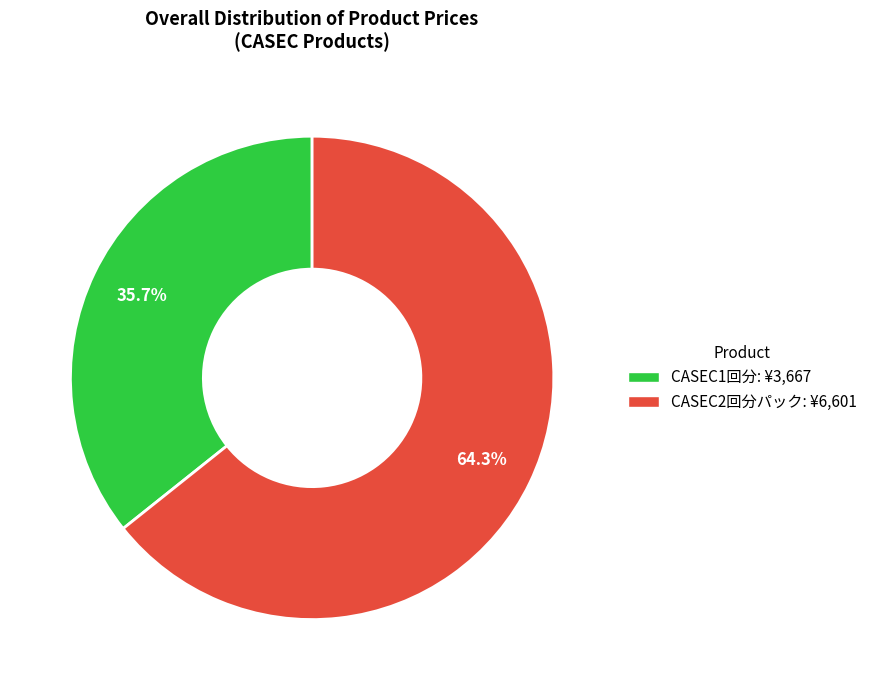

Does CASEC1回分 represent more than half of the total?

No